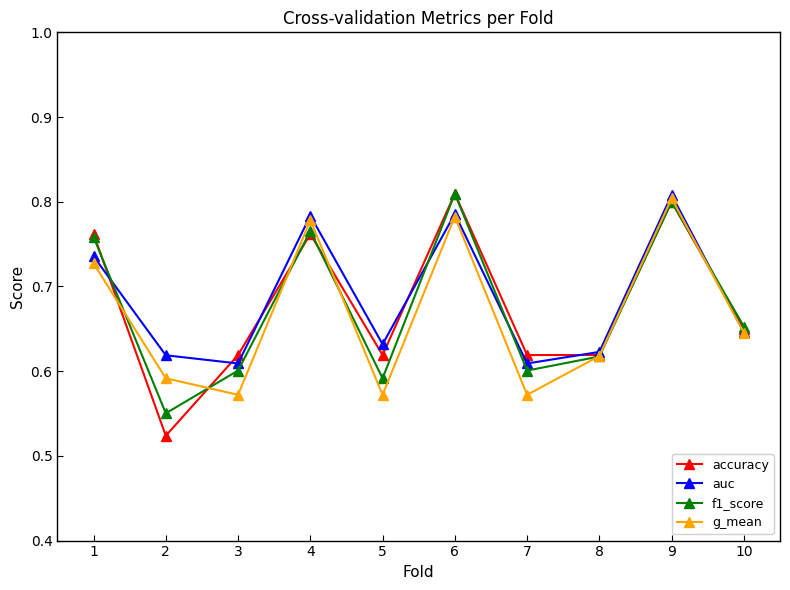

At how many categories does at least one series exceed 0?

10